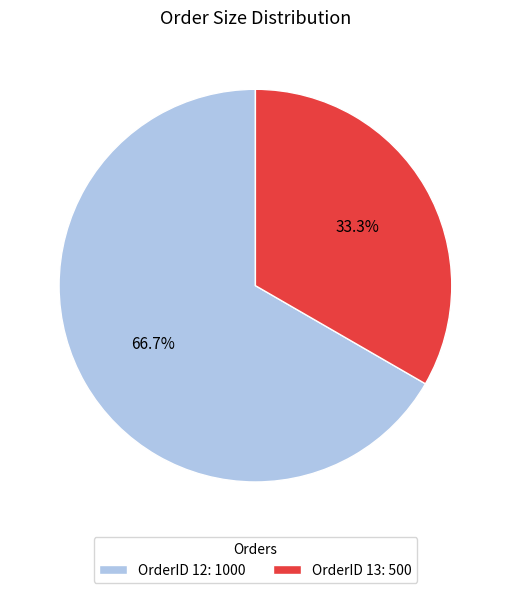

Between OrderID 13: 500 and OrderID 12: 1000, which is larger?

OrderID 12: 1000